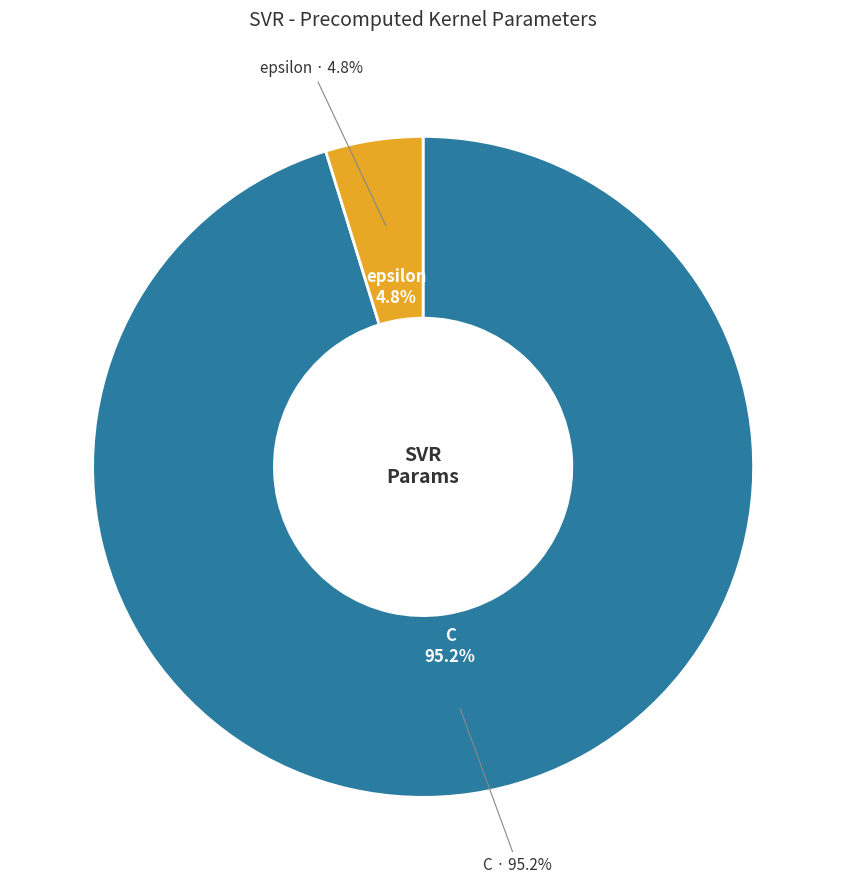

Combined, do epsilon and C account for over 50%?

Yes